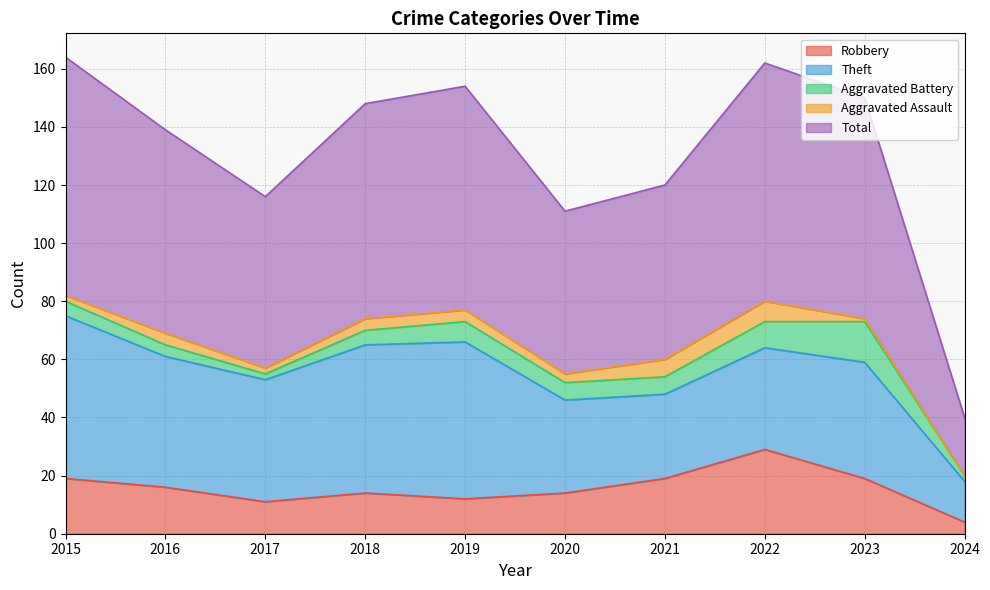

At 2020, list the series in order from largest to smallest.

Total, Theft, Robbery, Aggravated Battery, Aggravated Assault